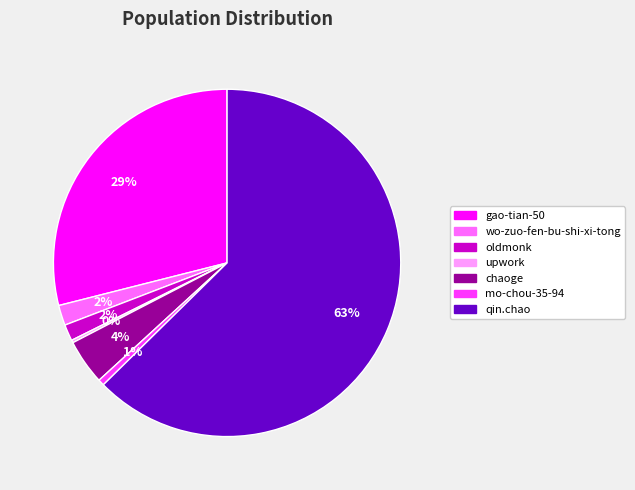

The qin.chao slice represents 69% of the pie. True or false?

False